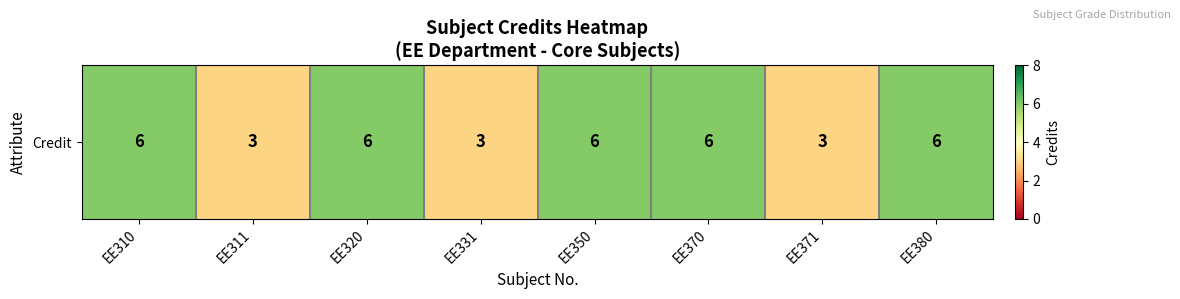

What is the sum of the values at EE311 and EE350?

9